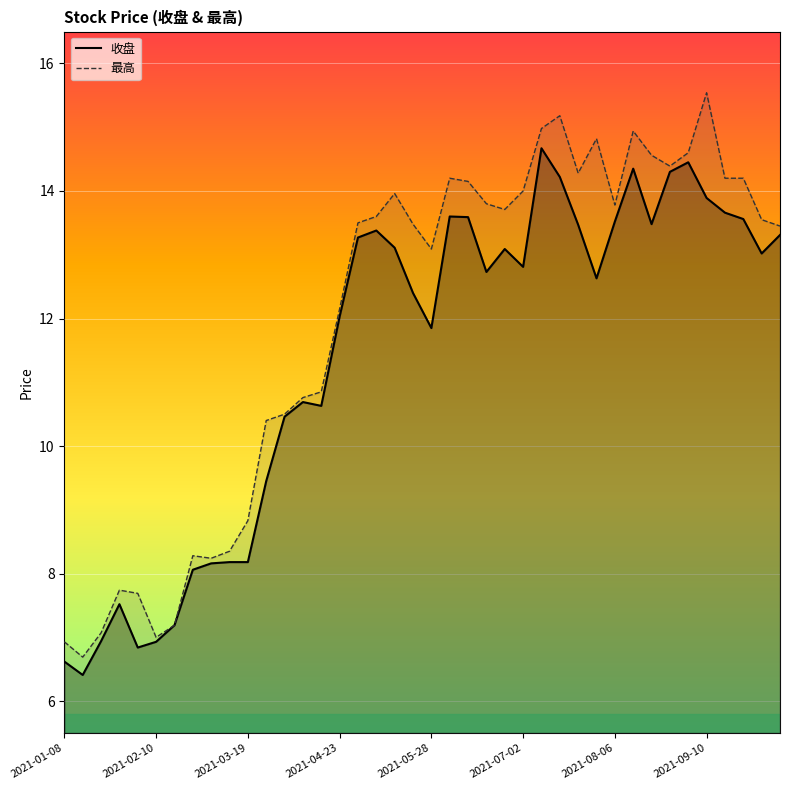

What is the difference between the 收盘 values at 20 and 21?

1.8